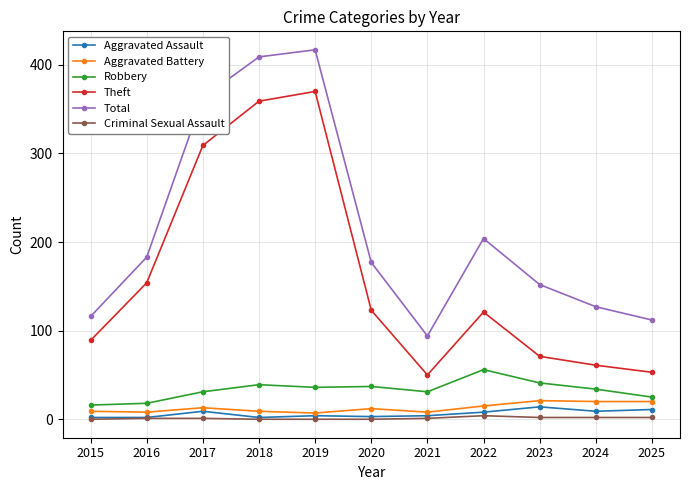

True or false: Theft and Total intersect in this chart.

False